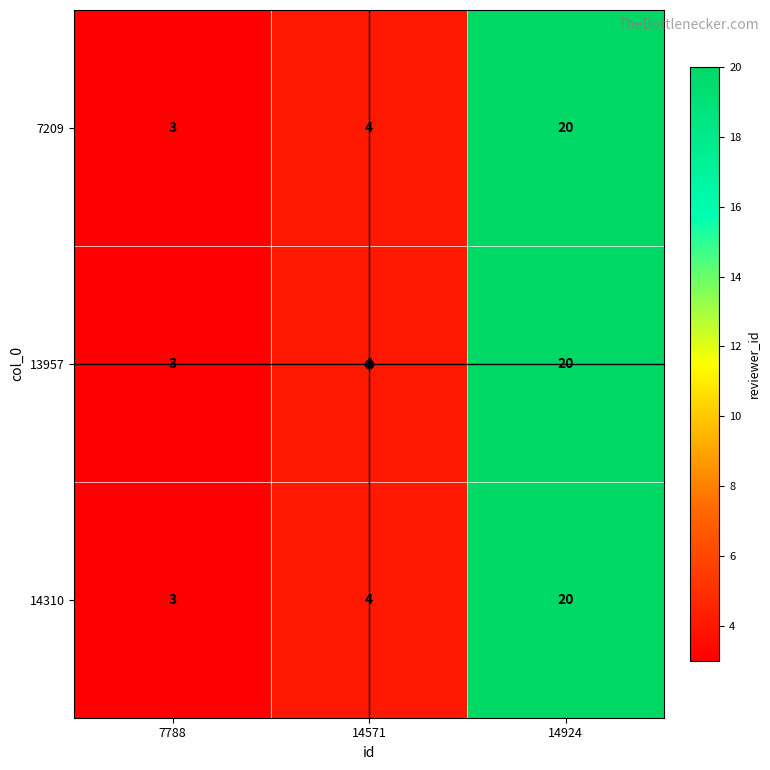

What is the difference between the maximum and minimum values in the 13957 series?

17